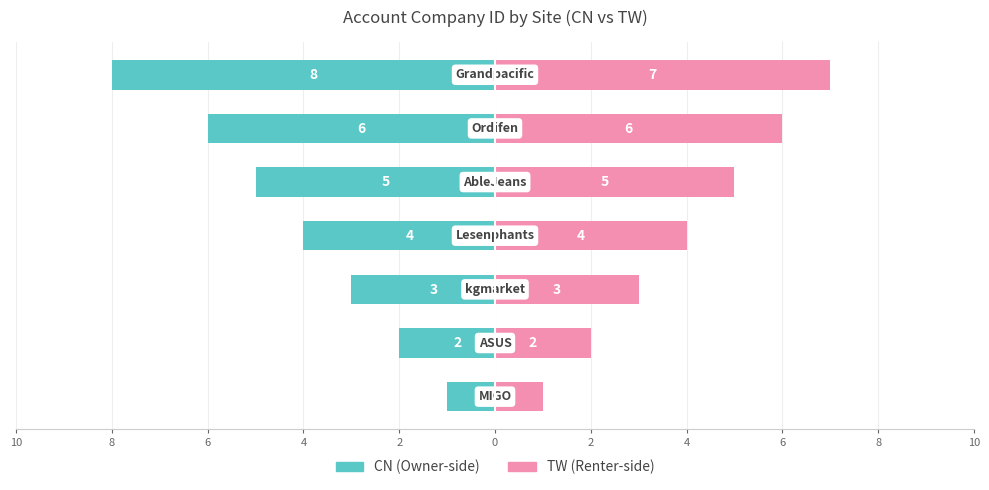

Which has a higher value, 6 or 4?

6